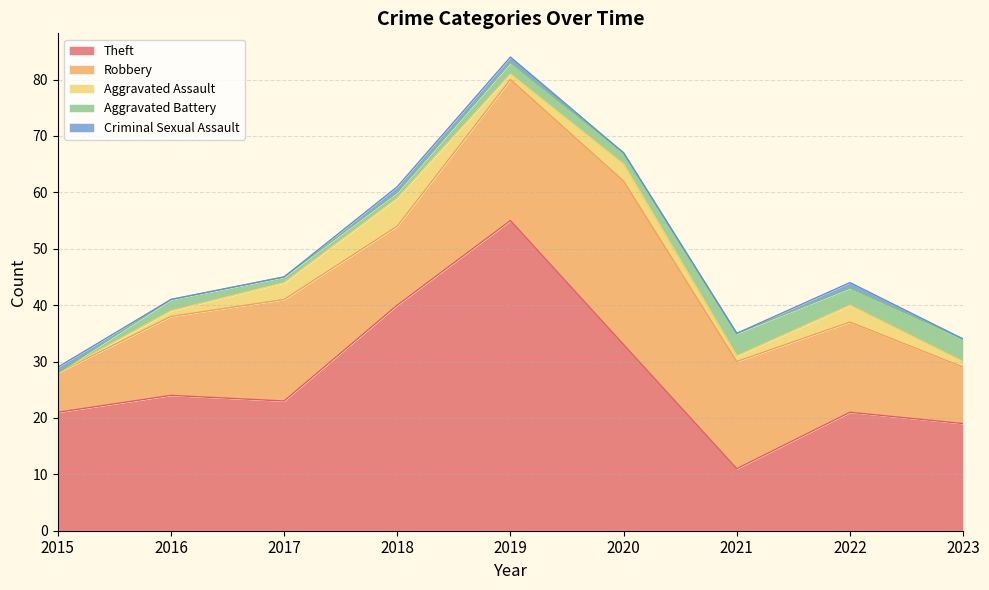

True or false: Aggravated Assault has a value of 1 at 2021.

True